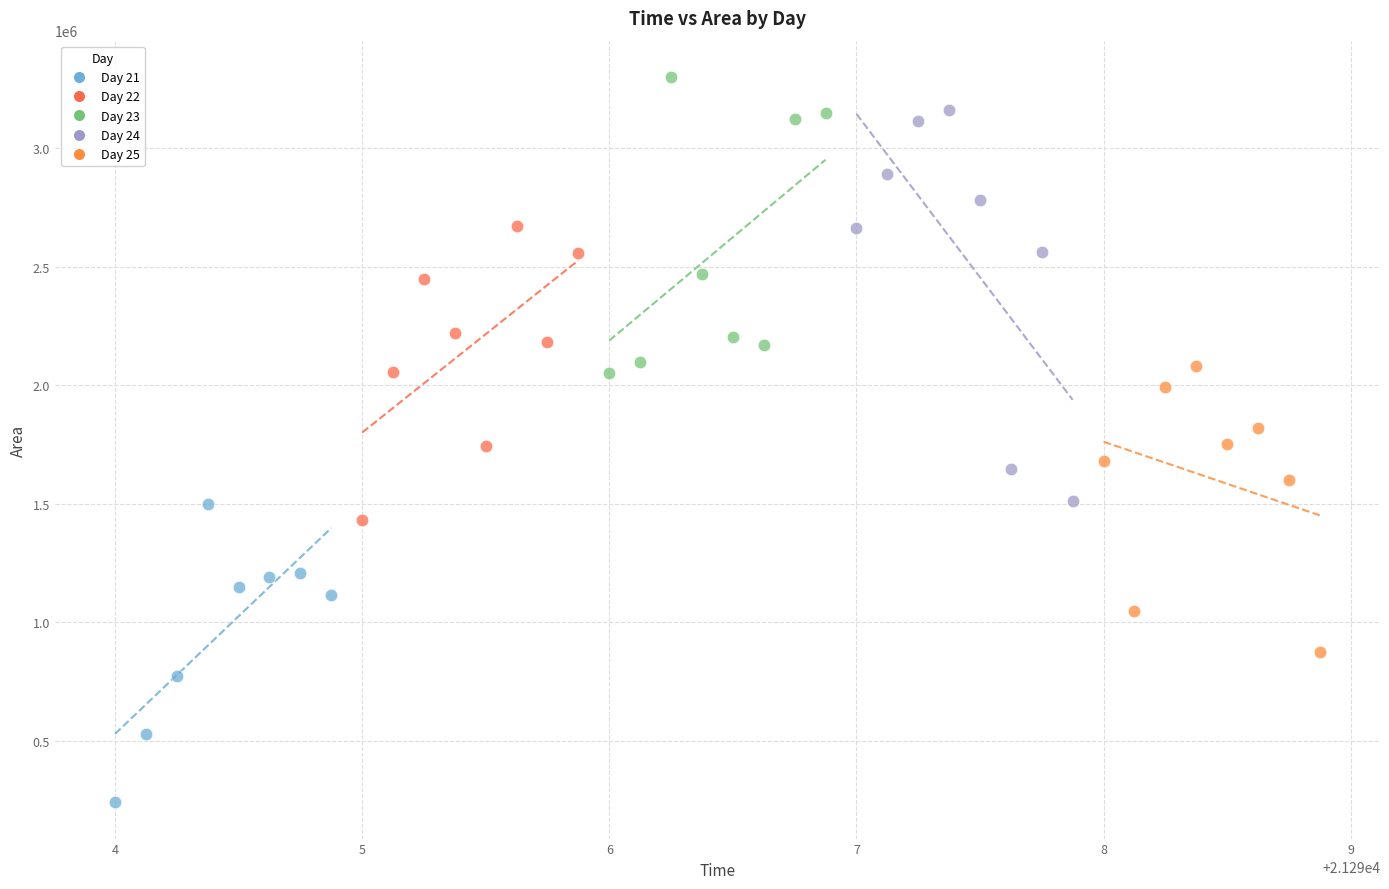

Which series has the widest spread of Y values?

Day 24